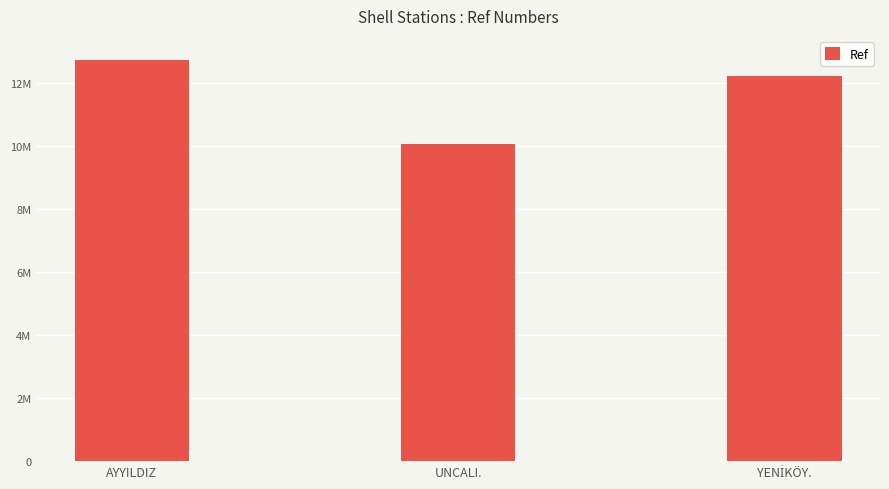

Where is the data nearest to the value 11397676?

YENİKÖY.